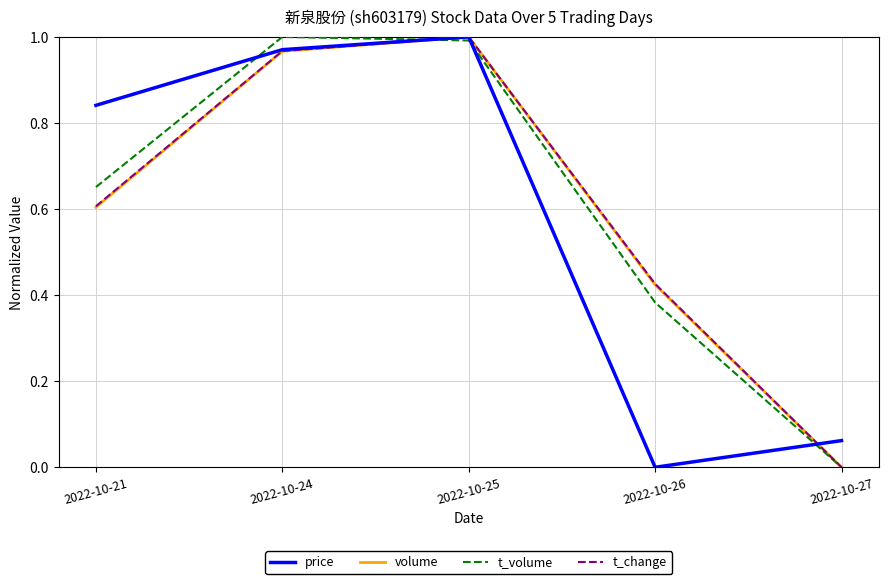

The value of price at 2022-10-21 is 1.5. True or false?

False